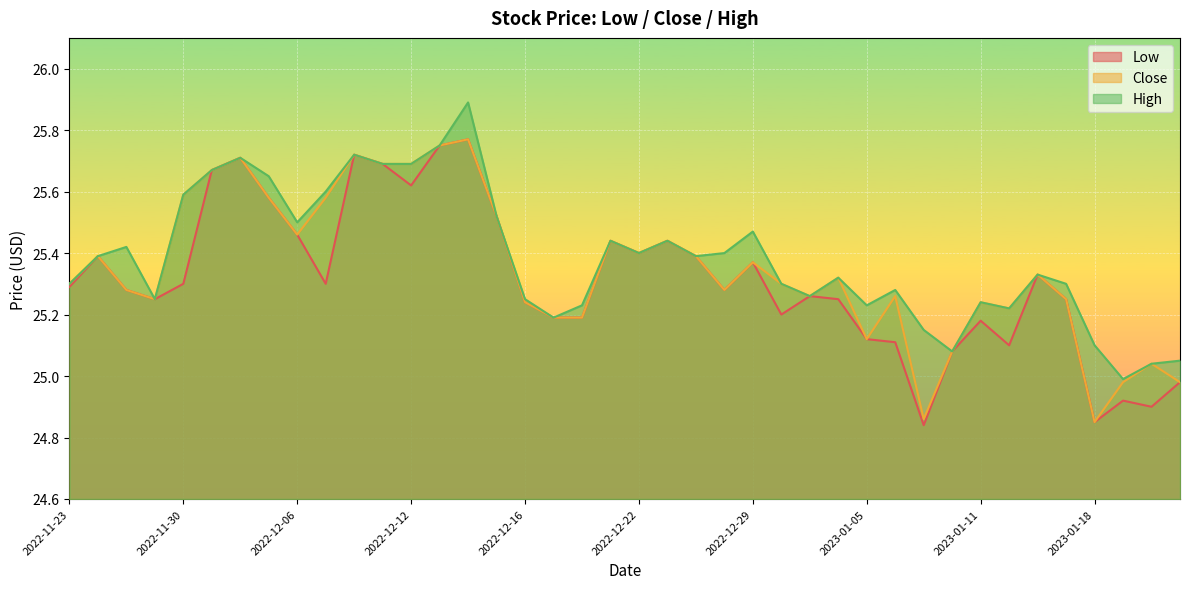

How many data points in Close are above 25?

36